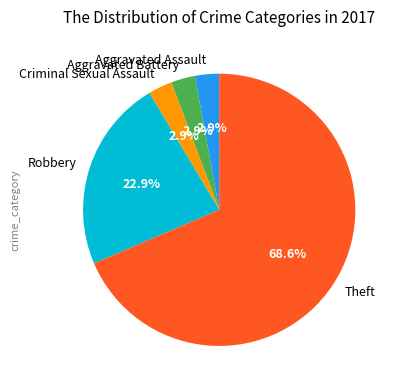

Count the number of slices in the pie.

5